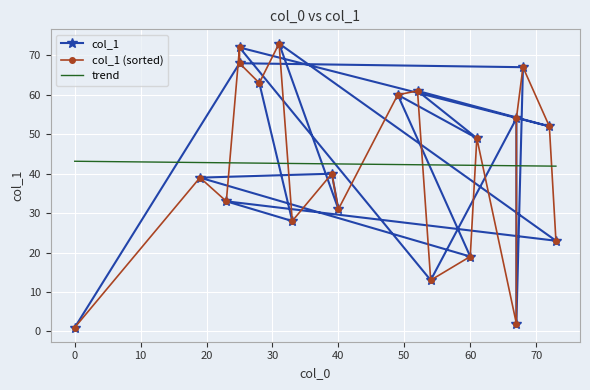

Is it true that the value at 54 is 22?

False